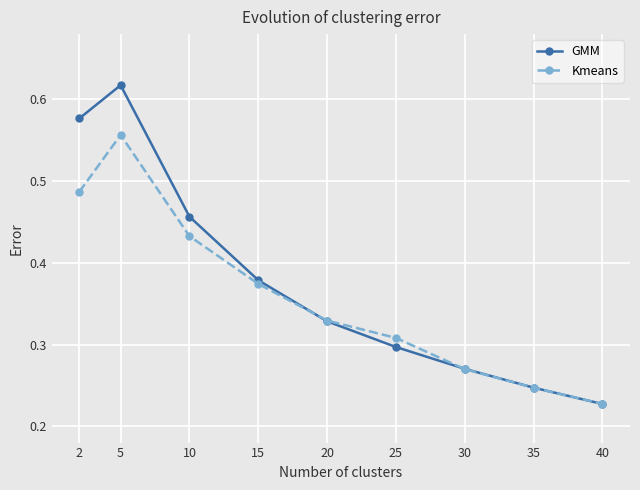

Rank the categories by Kmeans value from highest to lowest.

5, 2, 10, 15, 20, 25, 30, 35, 40